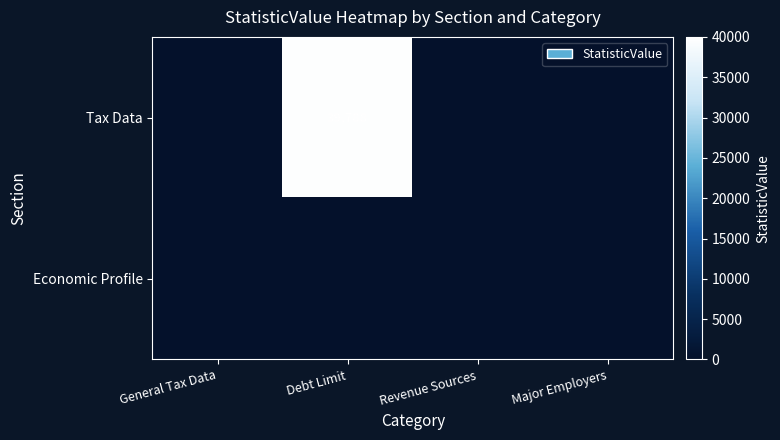

Between Revenue Sources and Major Employers, which is larger?

Revenue Sources